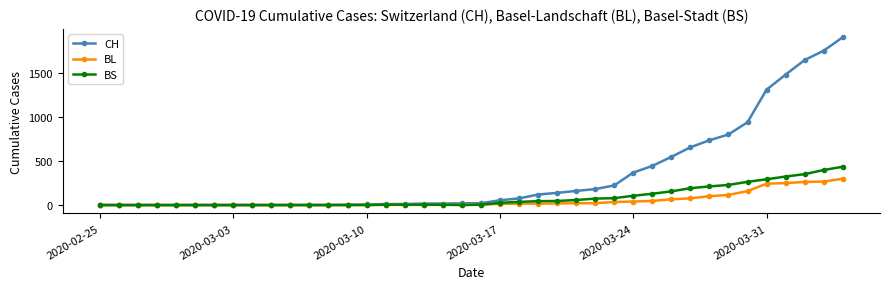

Which series has the largest total across all categories?

CH